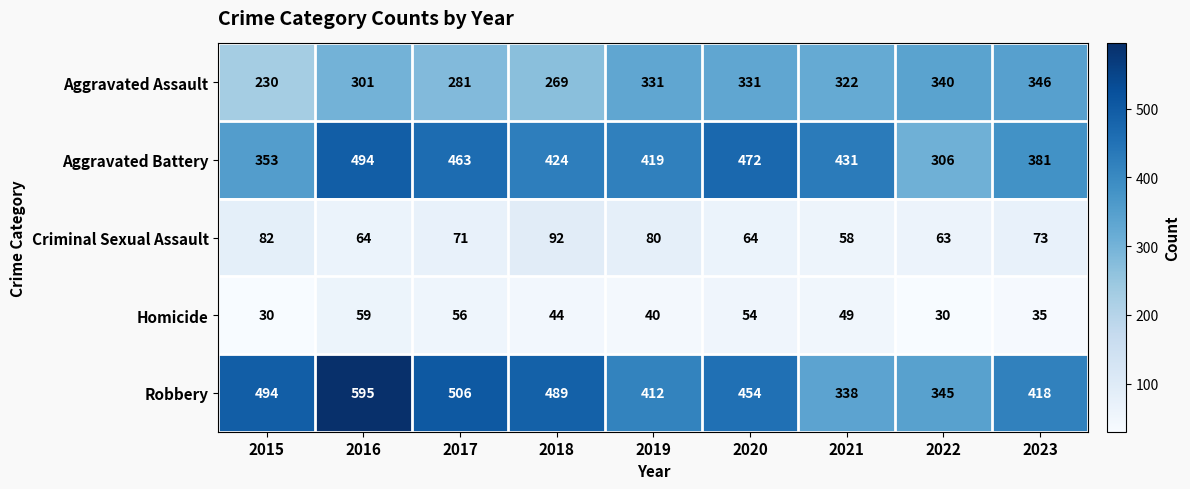

Which series has the largest range (max minus min)?

Robbery